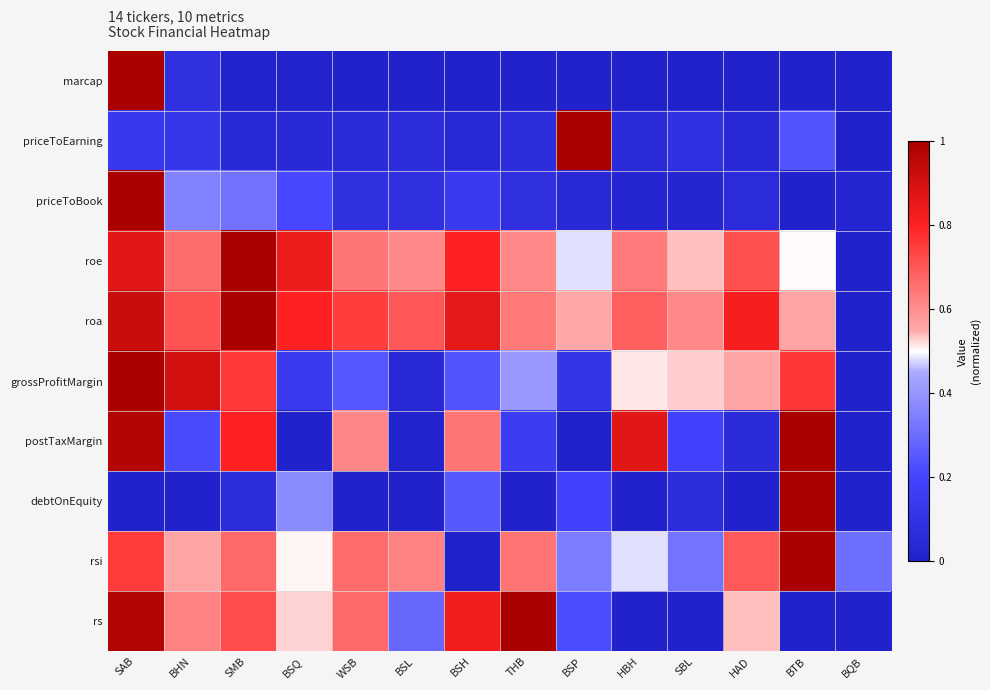

Which label corresponds to the largest value in the chart?

SAB